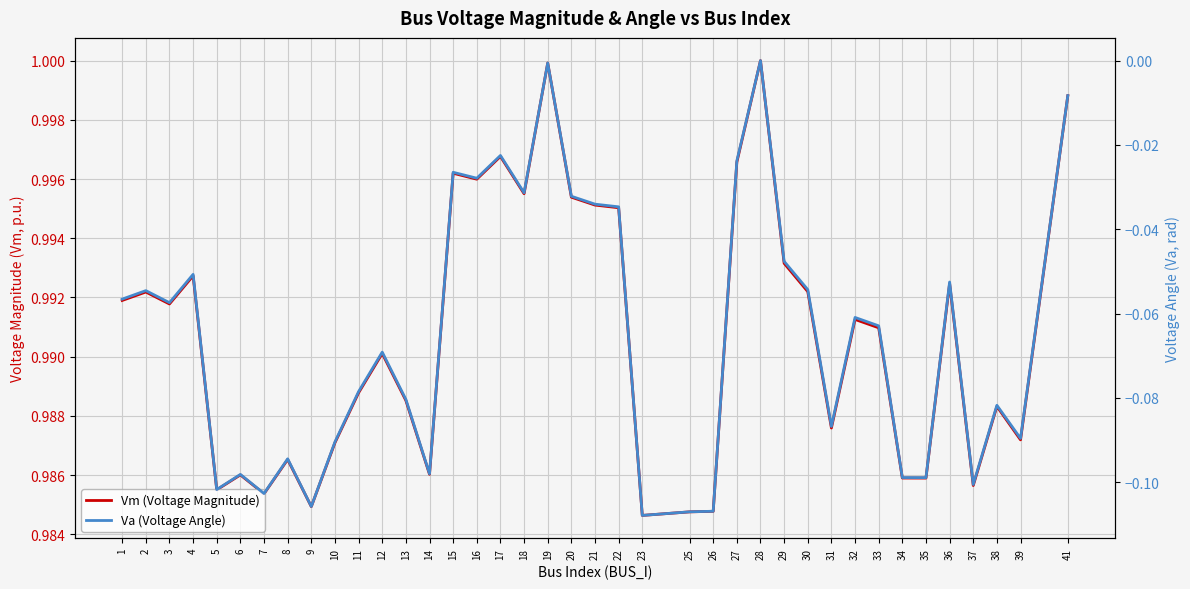

What is the spread (max minus min) of values at 12?

1.1